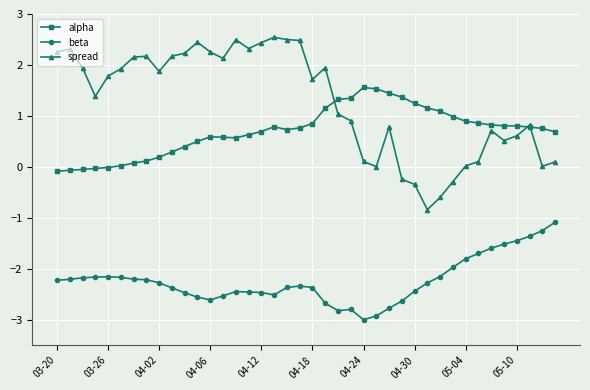

What is the value of the beta point at the 38th from the left?

-1.4